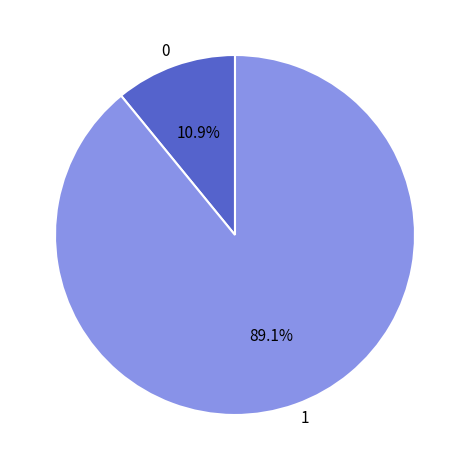

What is the smallest slice in the pie chart?

0